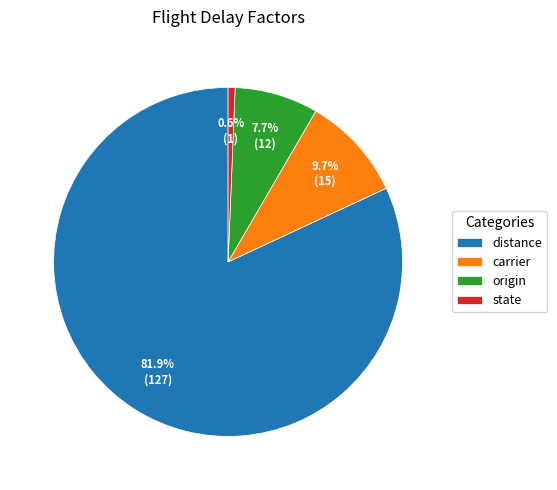

To the nearest percent, what percentage of the pie is distance?

82%